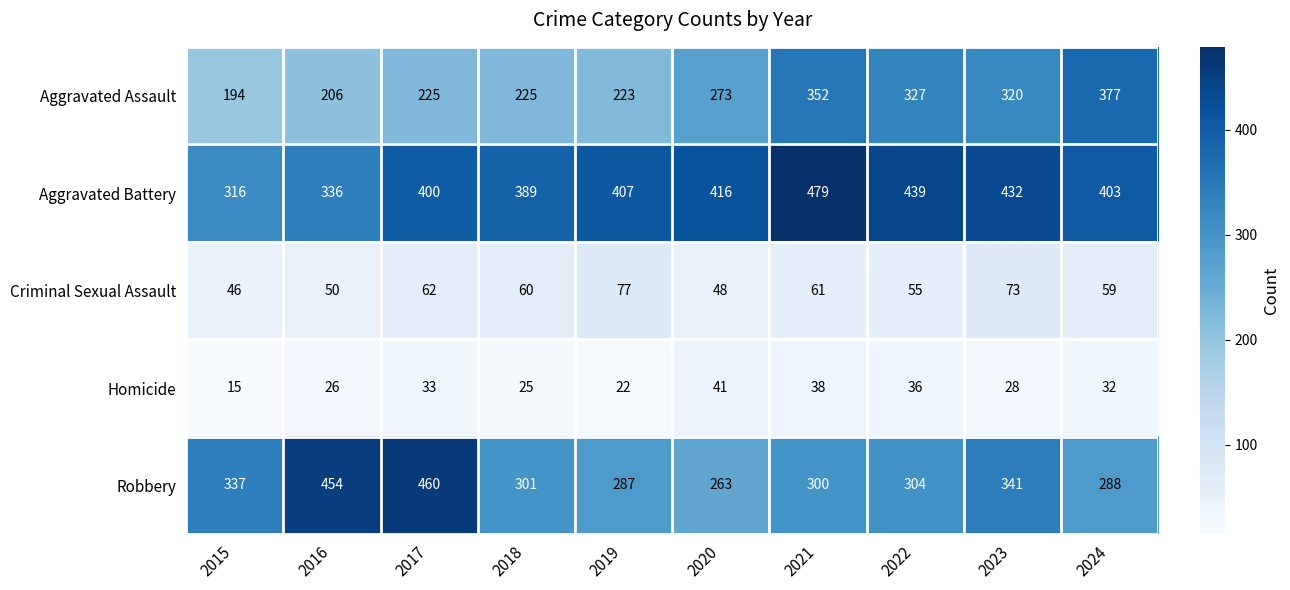

Count the number of data series in this chart.

5